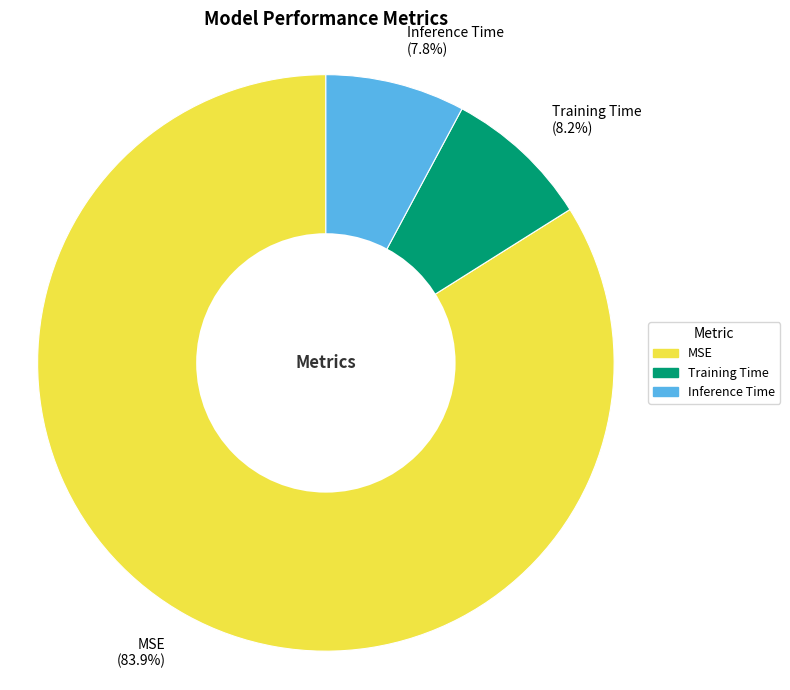

Is it true that Inference Time is 1% of the pie?

False